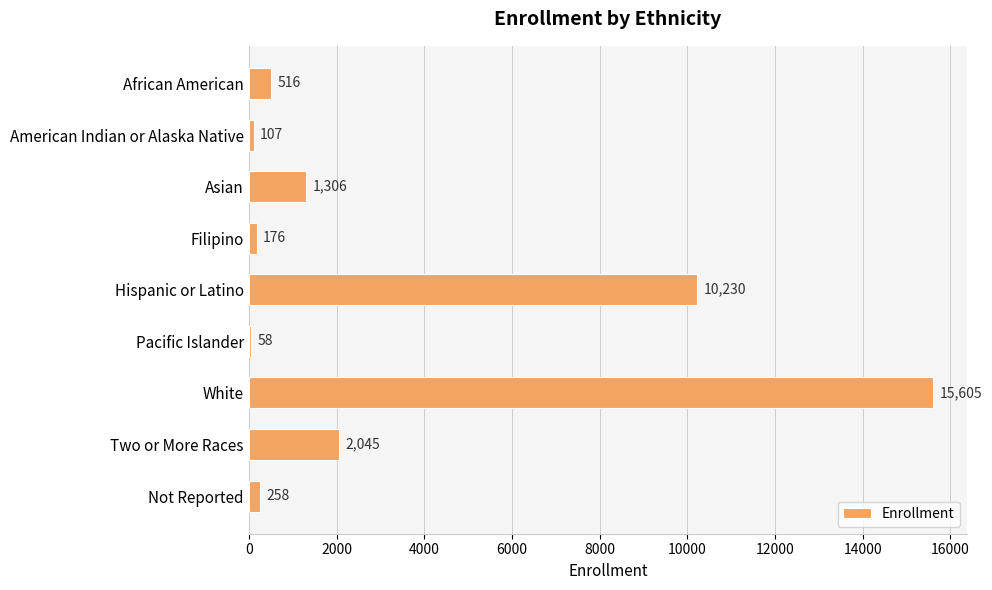

The value at Hispanic or Latino is 6359. True or false?

False